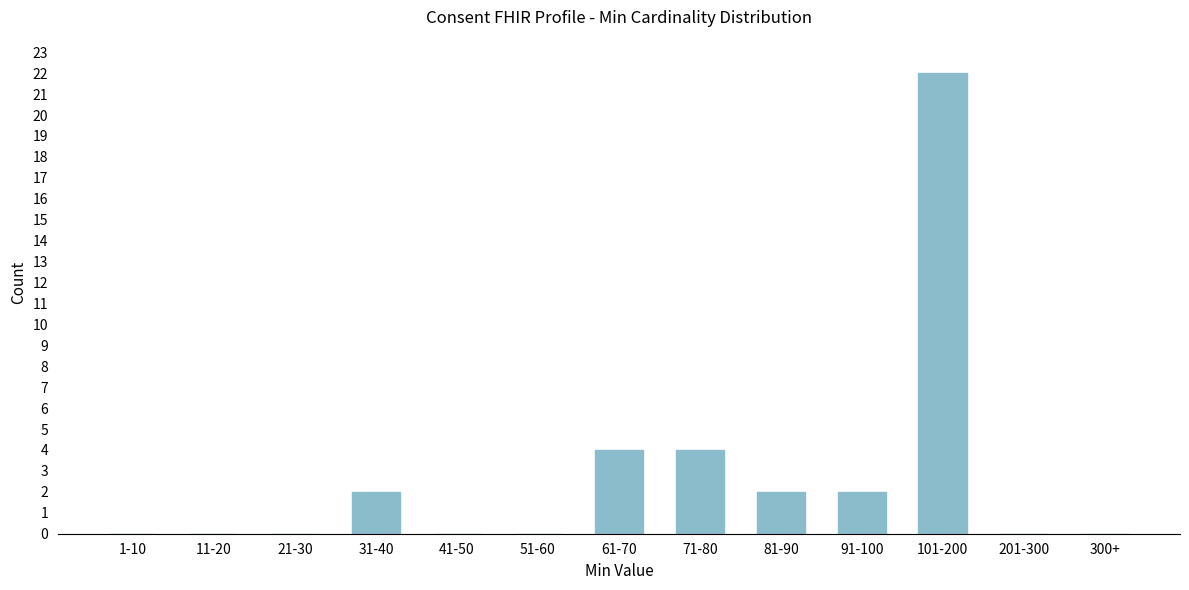

Reading left to right, extract all data points from this chart.

1-10=0	11-20=0	21-30=0	31-40=2	41-50=0	51-60=0	61-70=4	71-80=4	81-90=2	91-100=2	101-200=22	201-300=0	300+=0